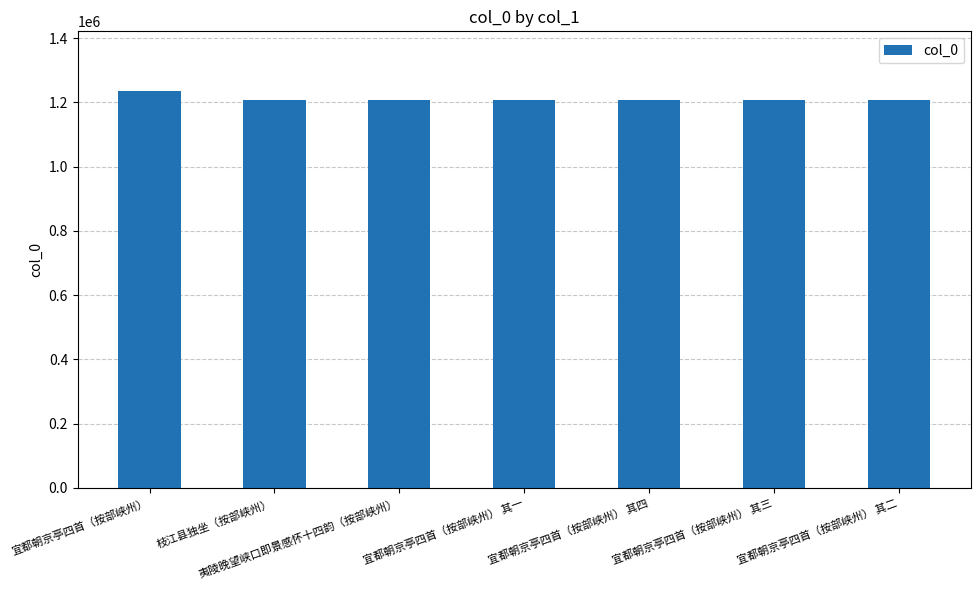

What is the average value?

1212724